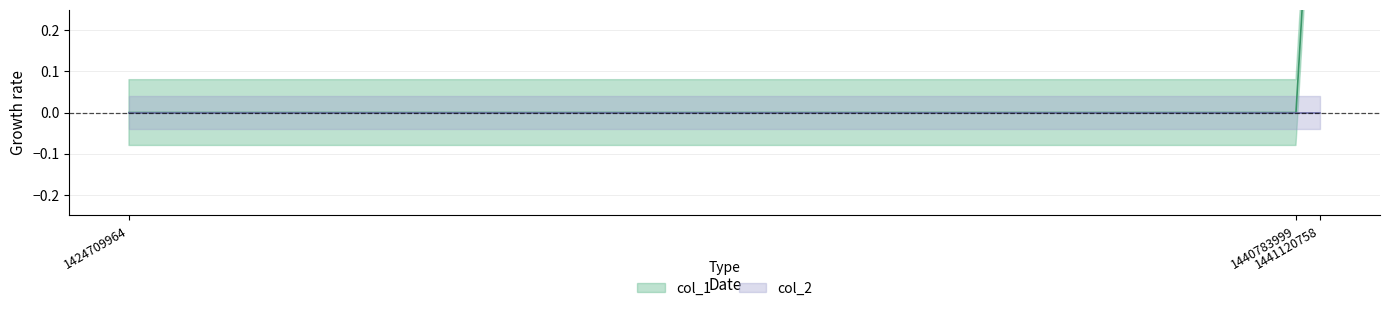

Rank the categories by value from lowest to highest.

1424709964, 1440783999, 1441120758